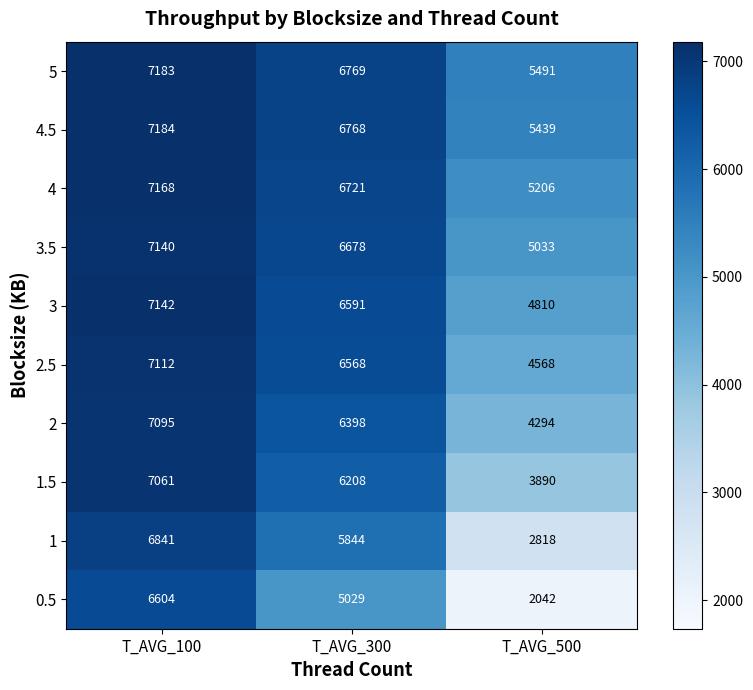

What is the difference between the second highest and minimum values in the 4 series?

1515